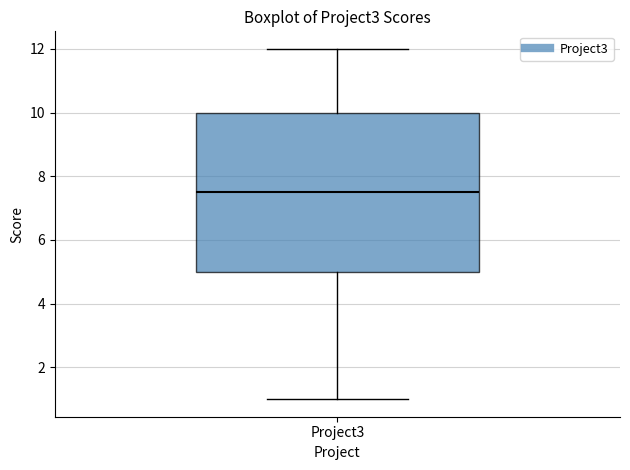

Read this box plot against the y-axis: the position of the median line, the range covered by the box, and the ends of both whiskers. The values are not printed on the chart, so give them approximately, as read against the axis.

median 7.6, box 5.0 to 10.0, whiskers 1.0 to 12.0